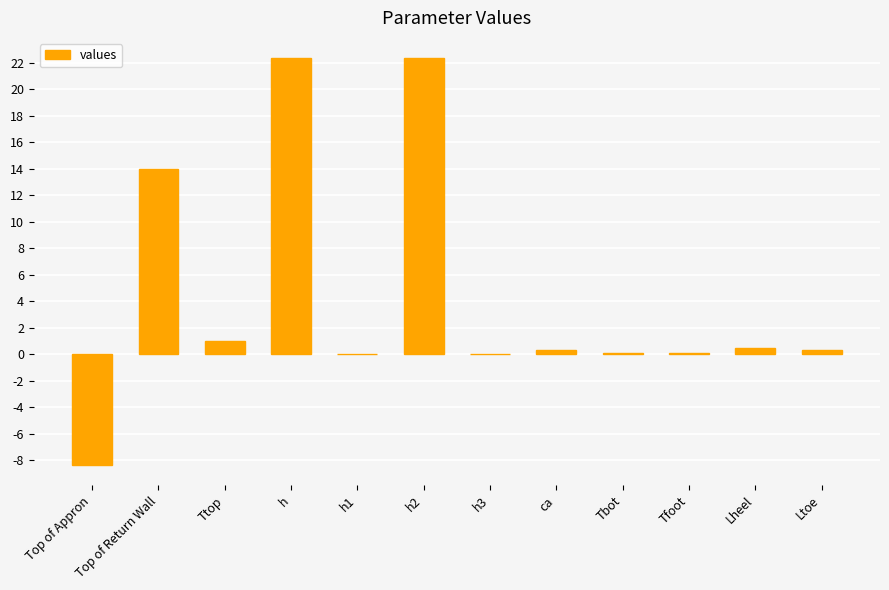

True or false: the data shows 4.5 at Top of Return Wall.

False